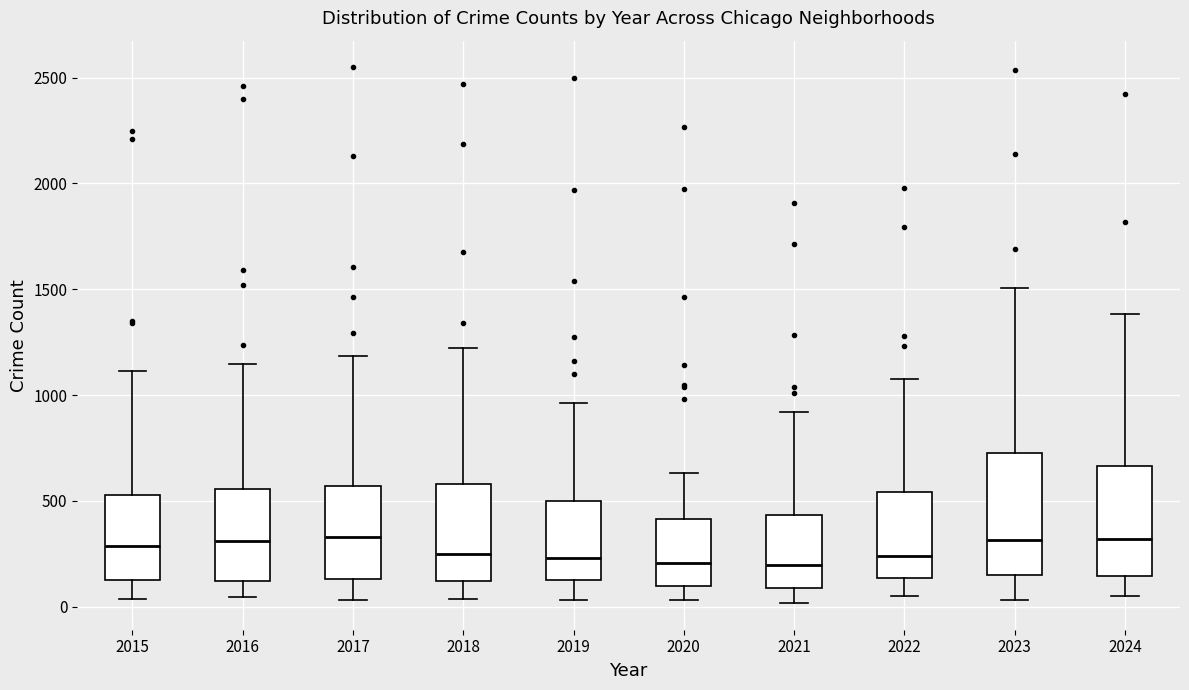

Which box is the tallest, from its lower edge to its upper edge?

2023